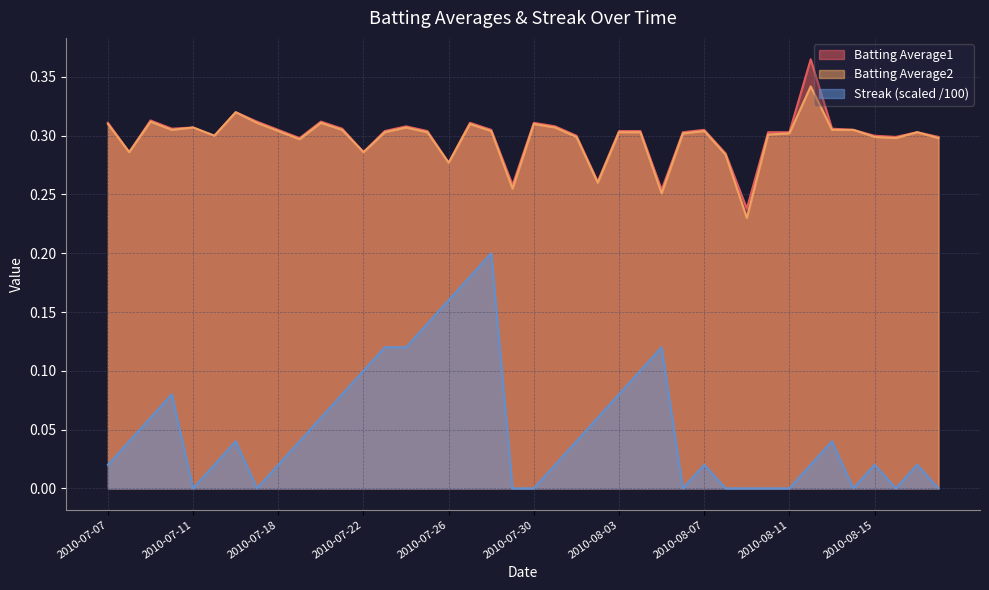

Between 2010-08-14 and 2010-08-13, which is larger?

2010-08-13